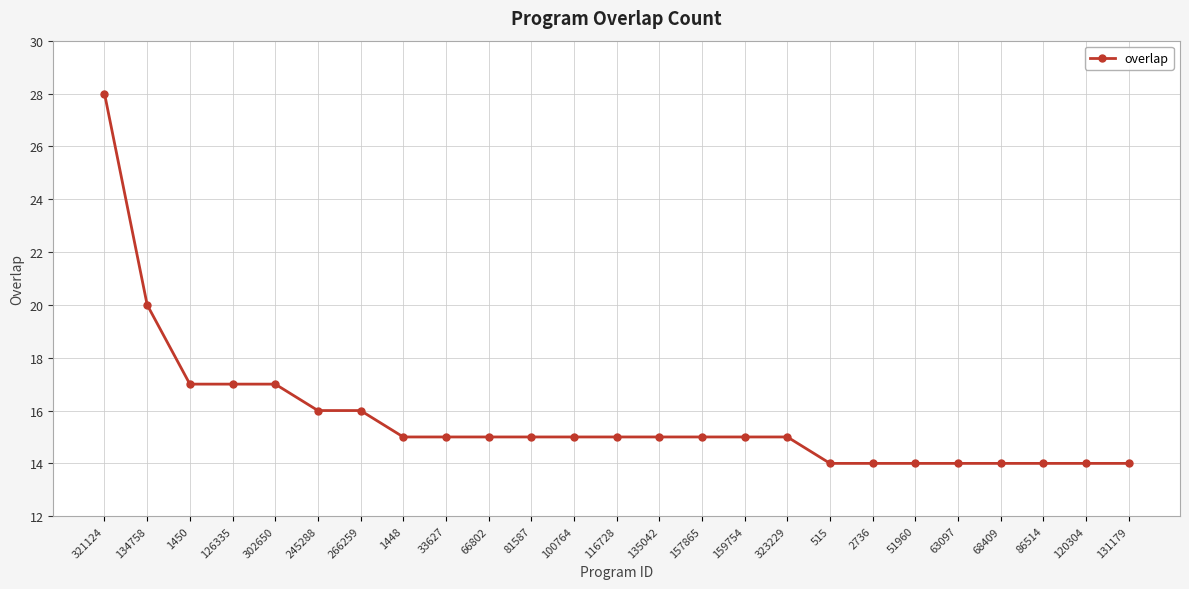

Count the number of categories in the chart.

25